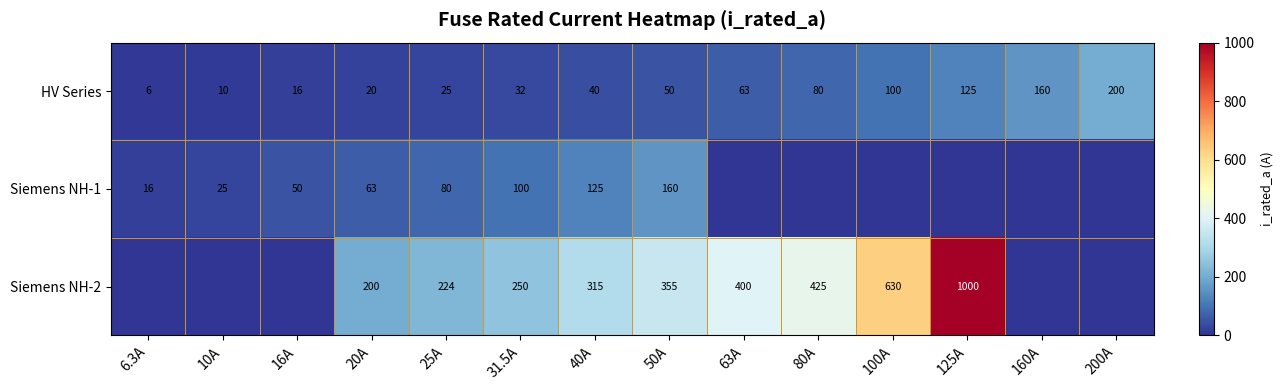

Where is HV Series nearest to the value 103?

100A